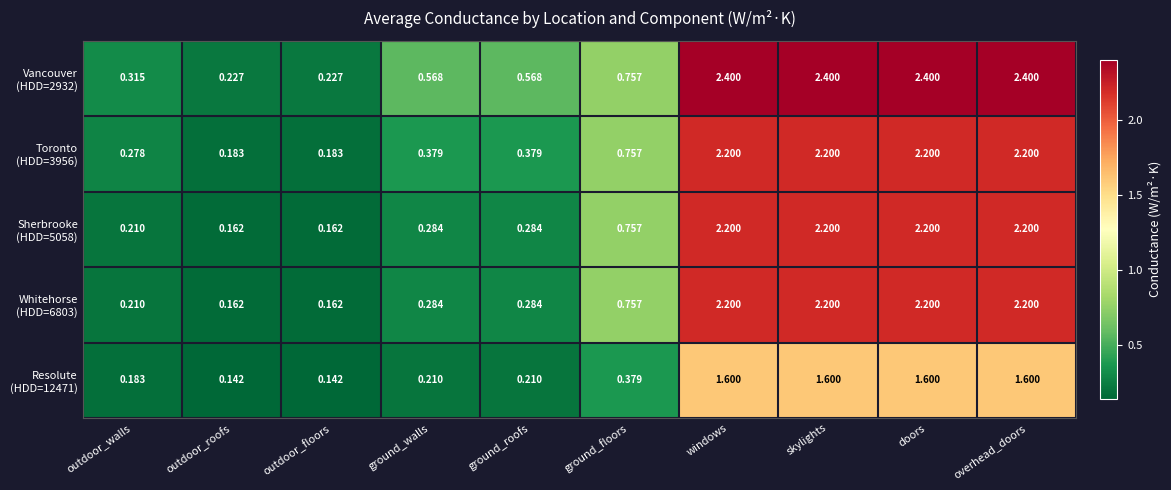

How many data points does each series have?

10